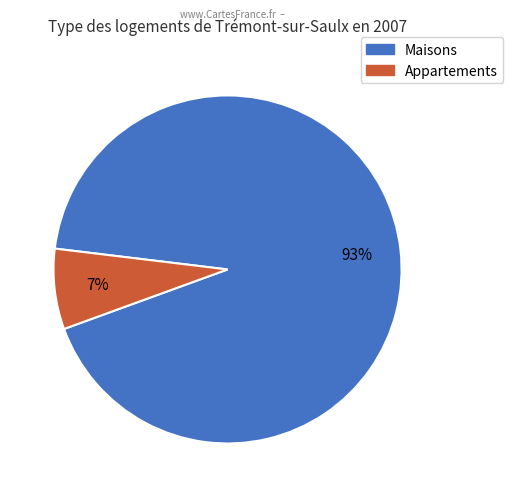

Is there a majority slice in this chart?

Yes